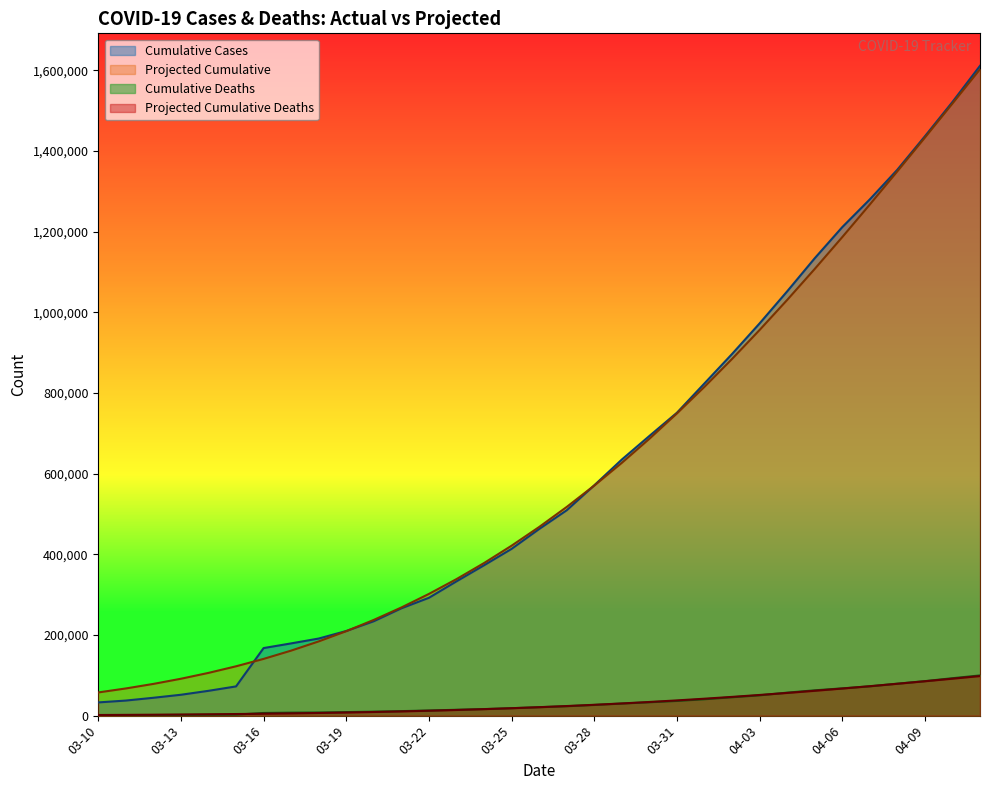

What position from the right is 04-03?

9